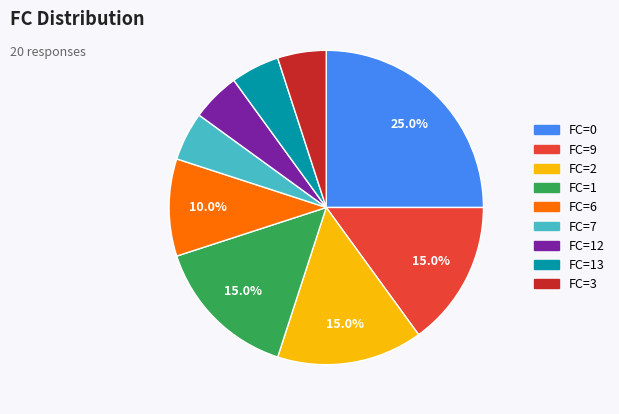

Is the sum of FC=2 and FC=3 greater than half?

No